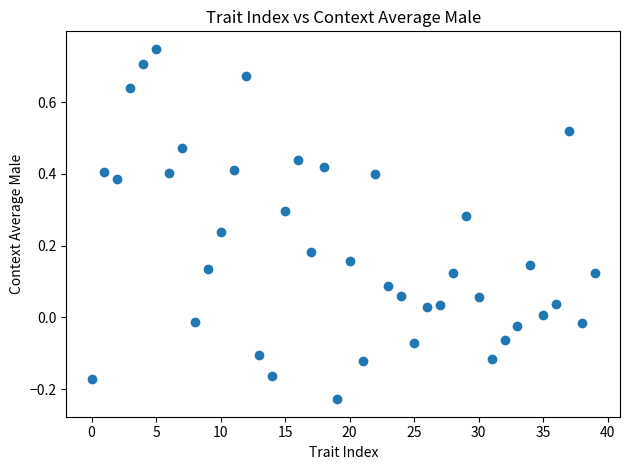

What is the range of Y values (max minus min)?

1.0